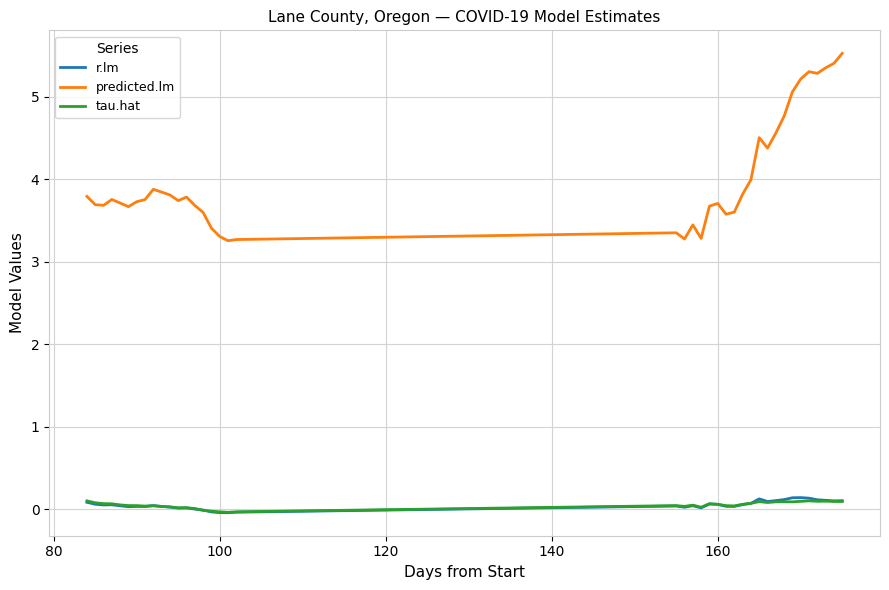

How many lines are shown in the chart?

3